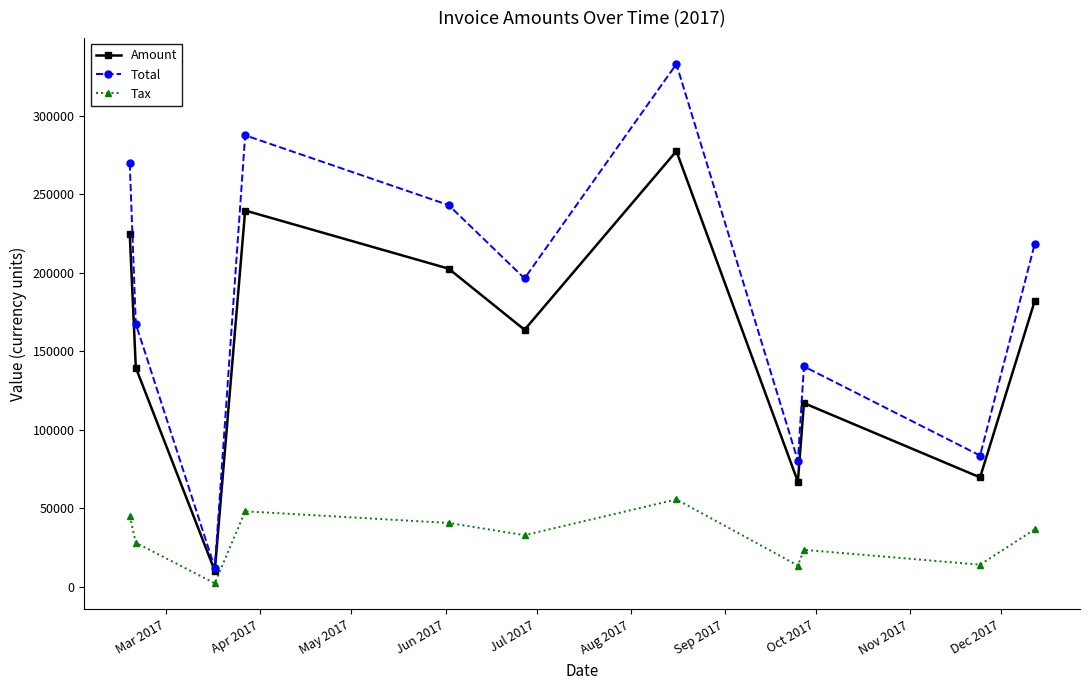

Is this an area chart (filled region under the line)?

No